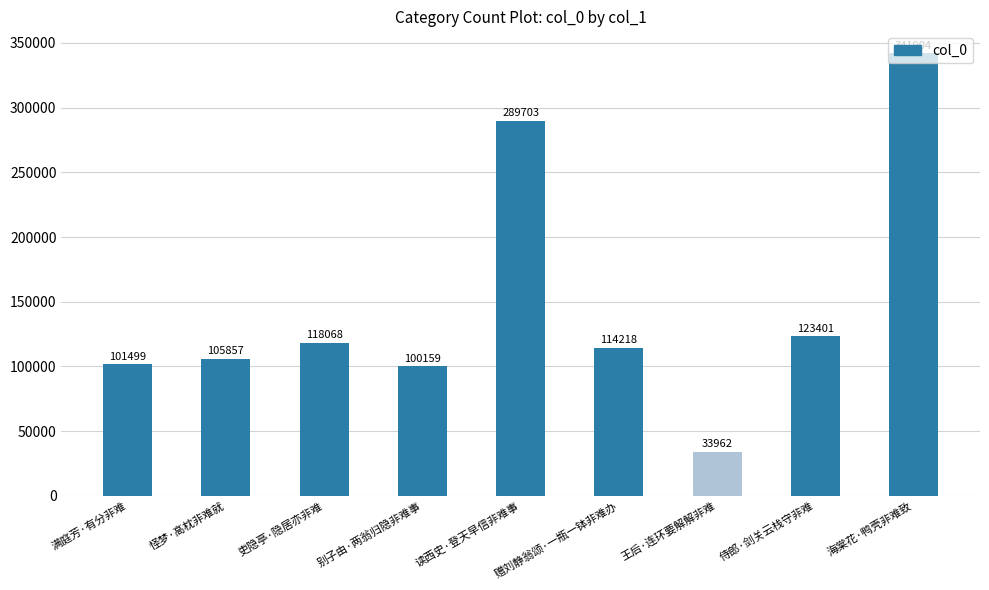

At which label is the value closest to 187933?

侍郎·剑关云栈守非难